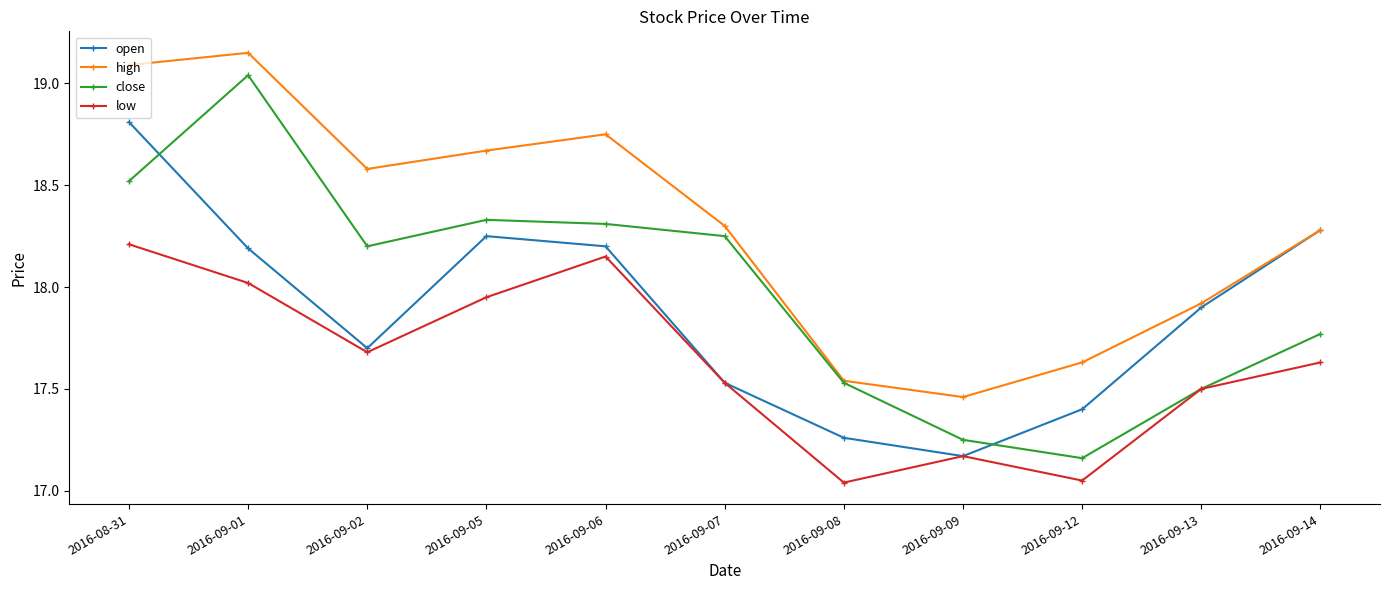

What is the difference between the highest and lowest values at 2016-09-13?

0.4